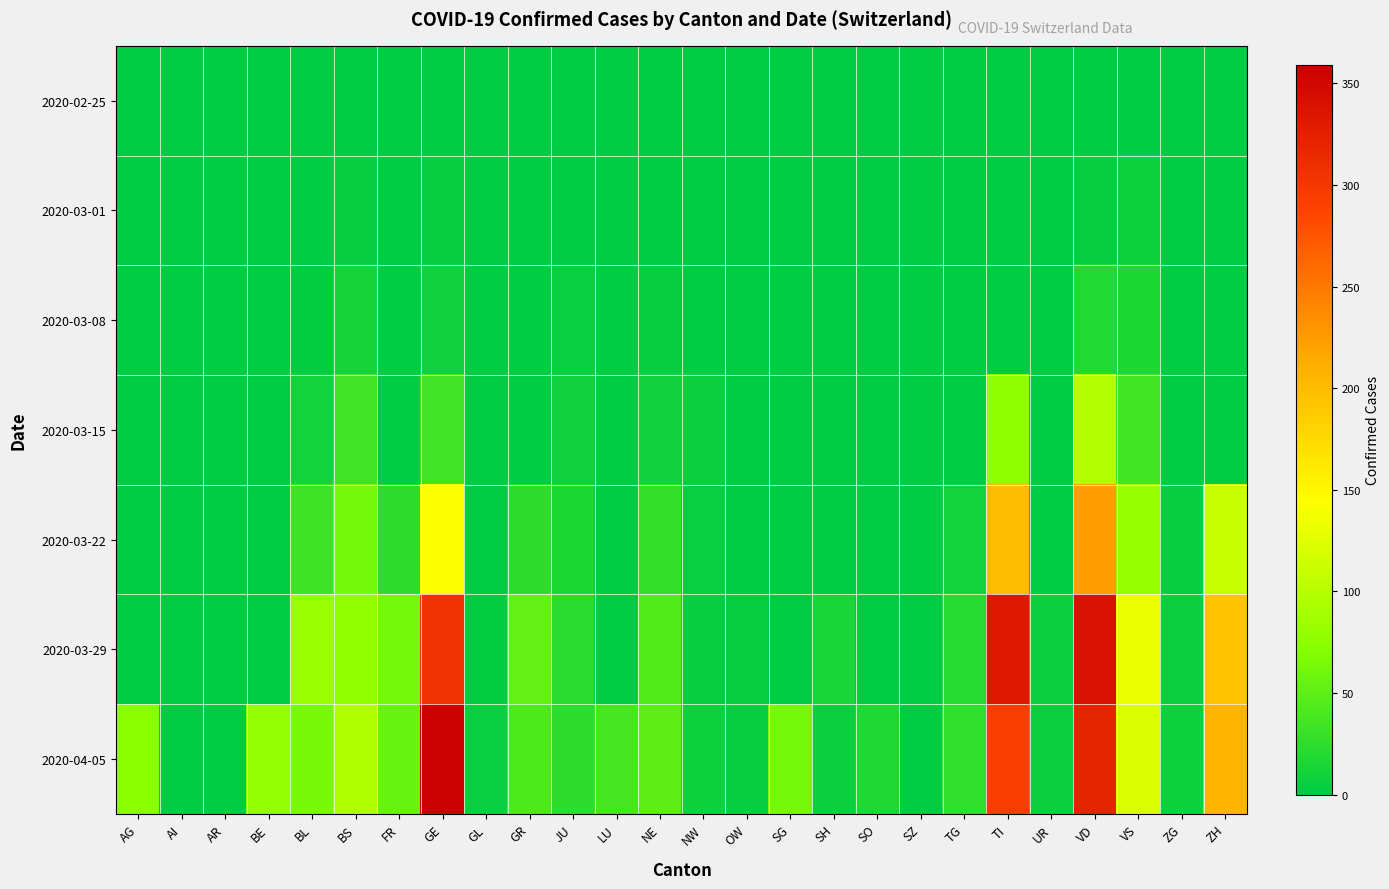

What is the difference between the highest and lowest values at OW?

3